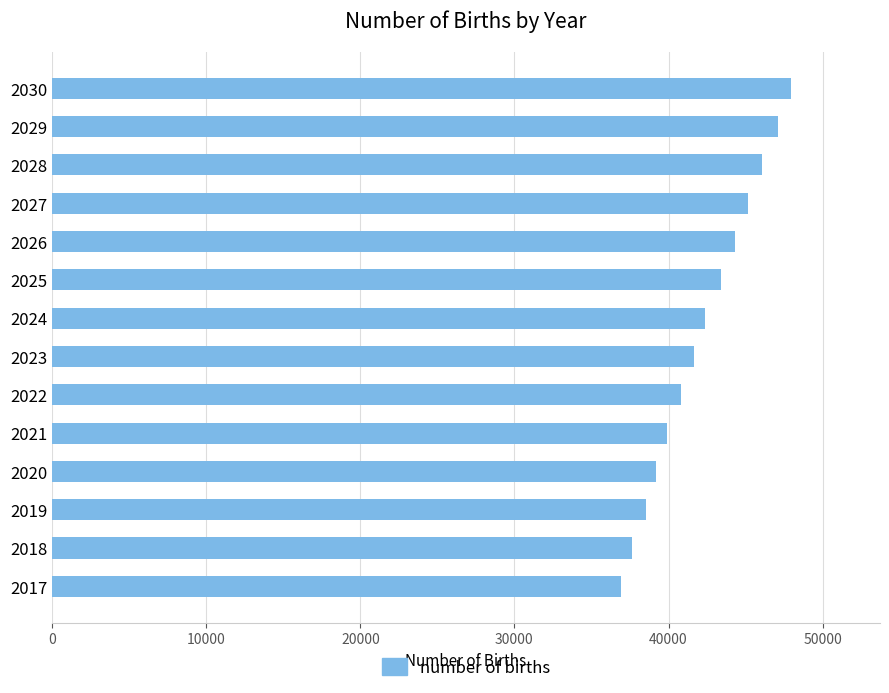

How many bars are there in total?

14